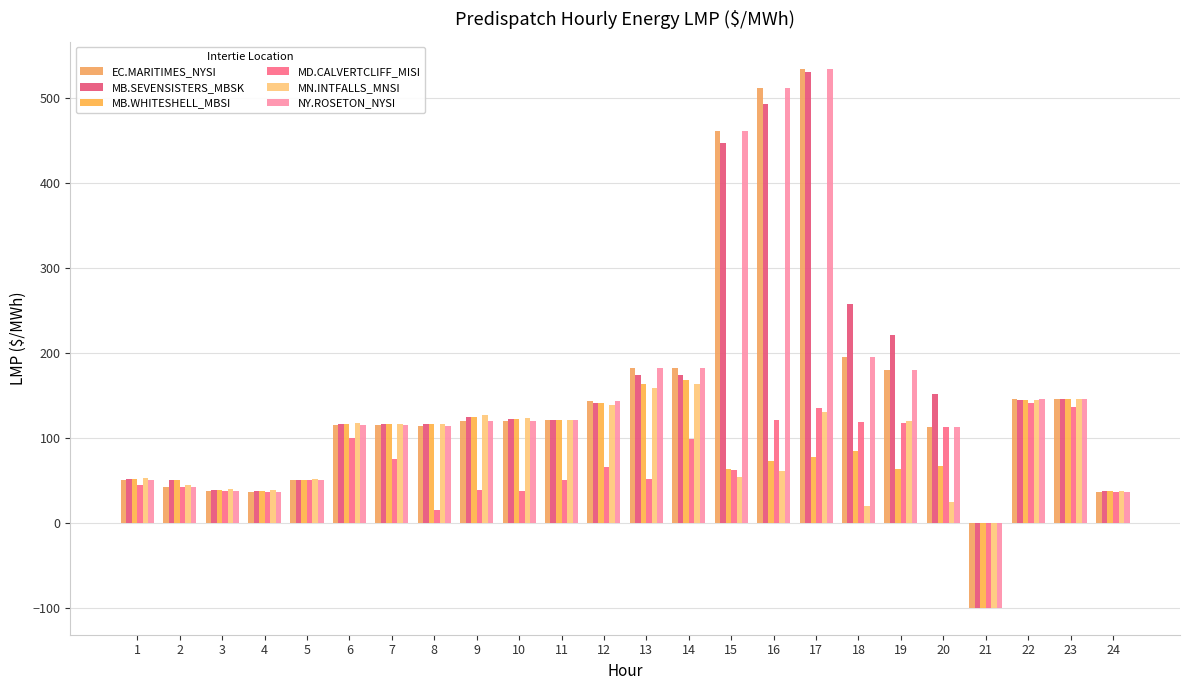

What is the difference between the highest and lowest values at 6?

17.1